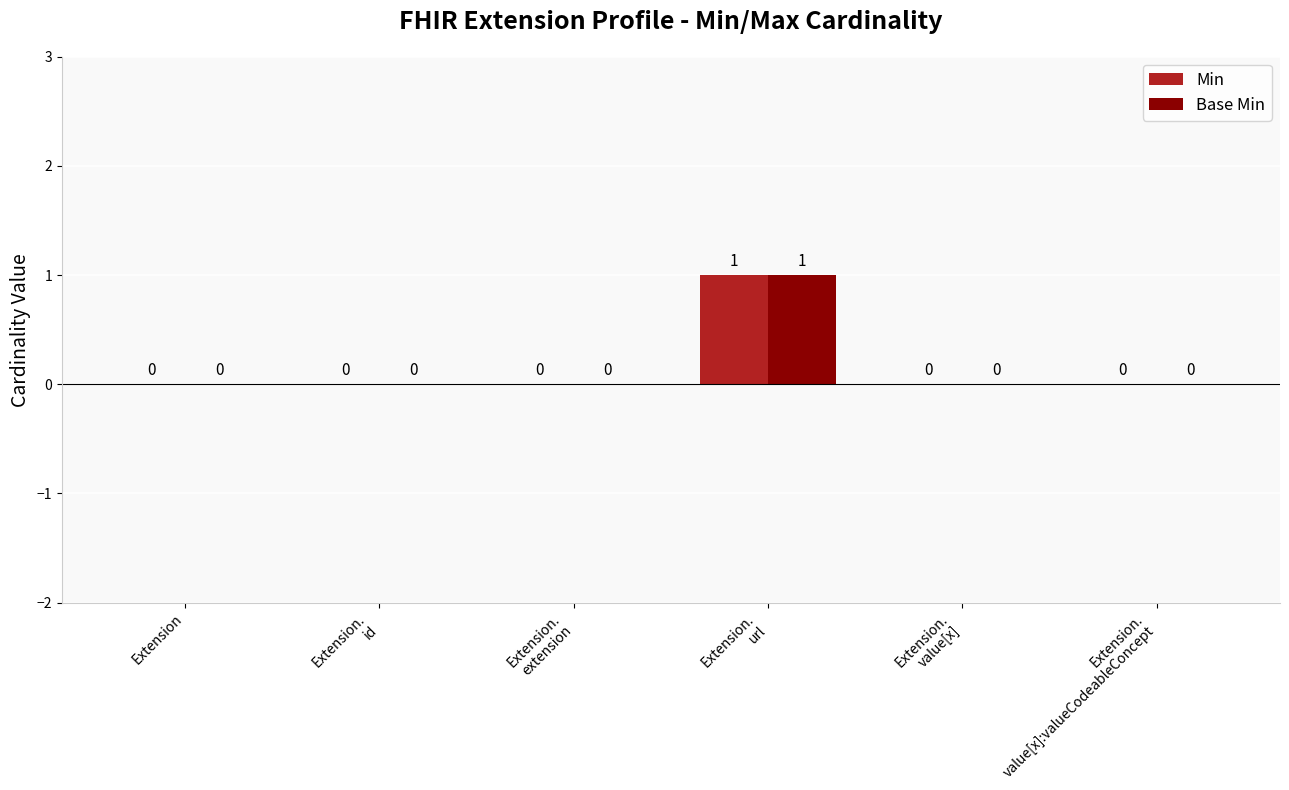

The Base Min series shows 0 at Extension. True or false?

True